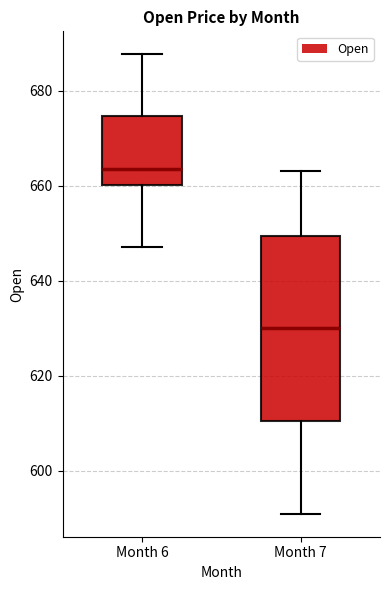

Reading left to right, read every box against the y-axis: the position of its median line, the range the box covers, and the ends of its whiskers. The values are not printed on the chart, so give them approximately, as read against the axis.

Month 6: median 664, box 660 to 674, whiskers 648 to 688
Month 7: median 630, box 610 to 650, whiskers 592 to 664